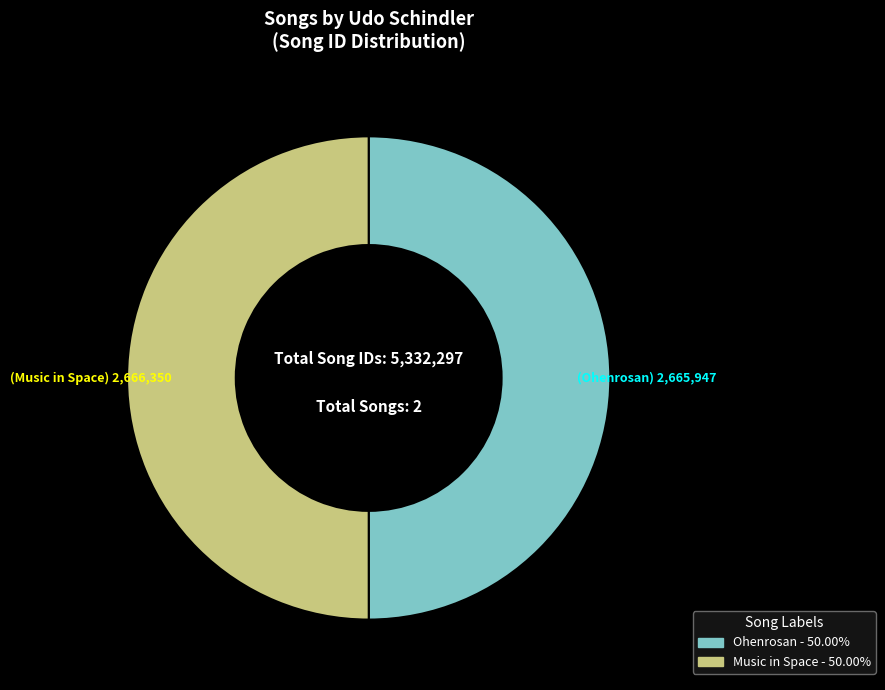

Do Ohenrosan - 50.00% and Music in Space - 50.00% together represent more than half of the pie?

Yes